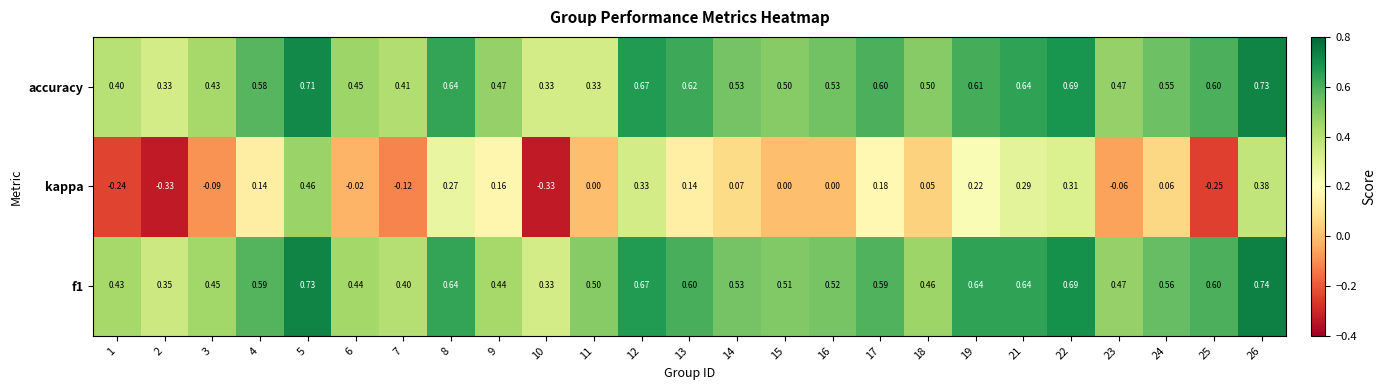

Is the value of f1 at 3 greater than the value of kappa at 5?

No